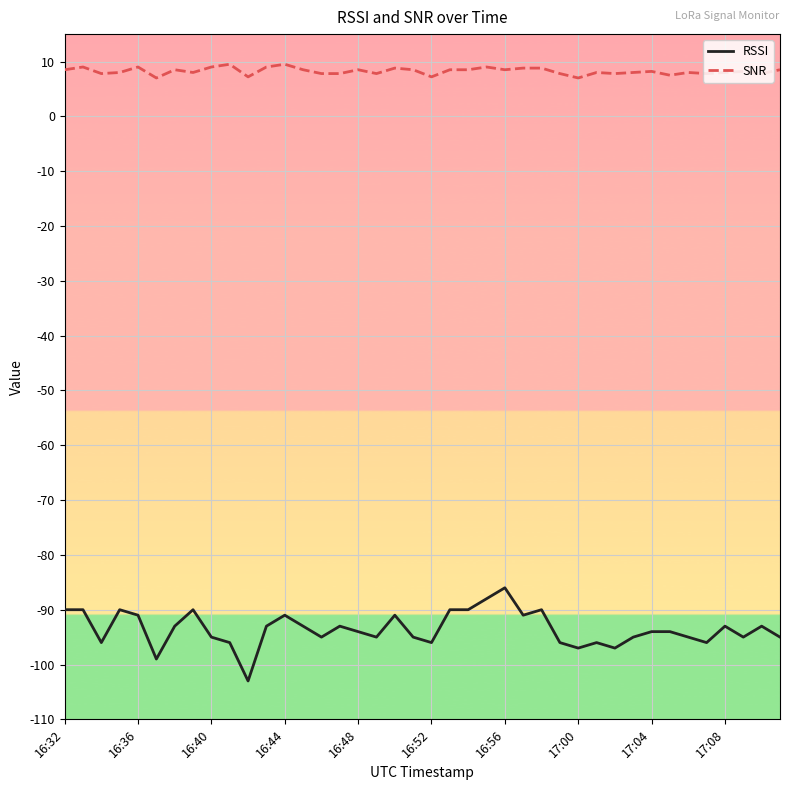

Does the chart have visible grid lines?

Yes